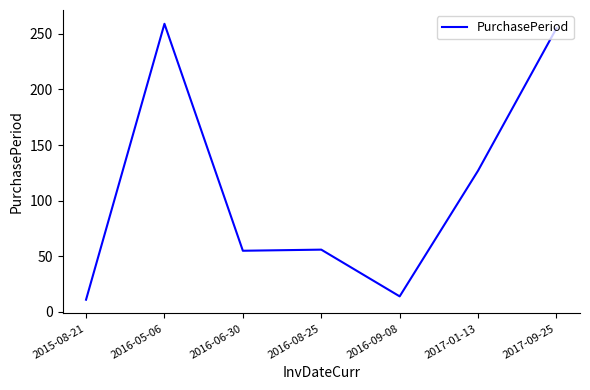

The value at 2016-08-25 is 56. True or false?

True